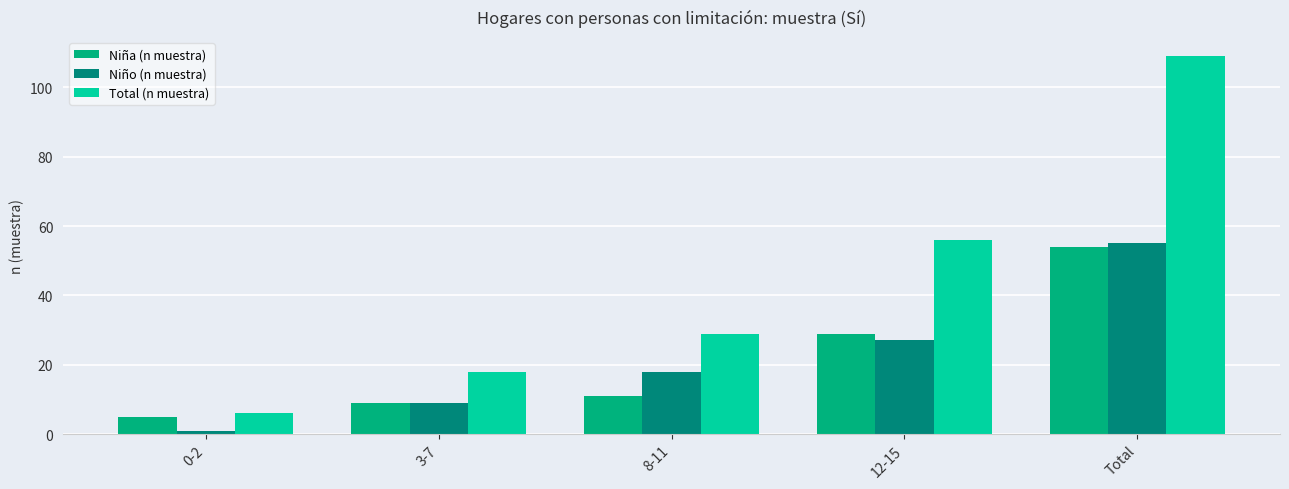

Does the chart contain any negative values?

No